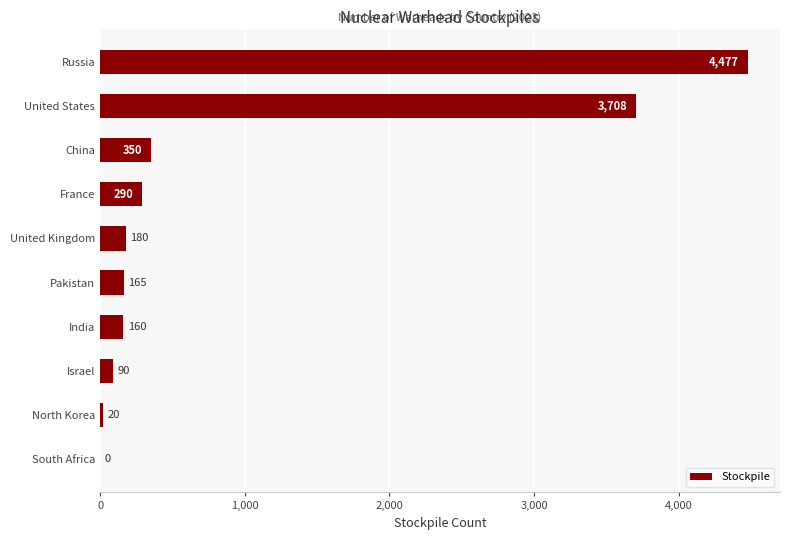

How many data points does each series have?

10